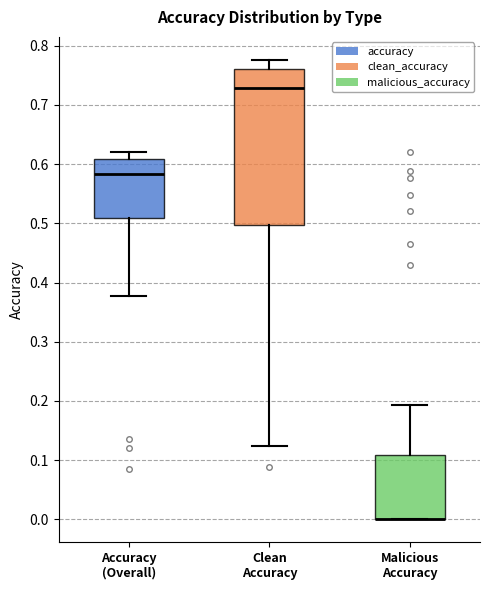

Comparing the boxes themselves (not the whiskers), which one is the tallest?

Clean Accuracy